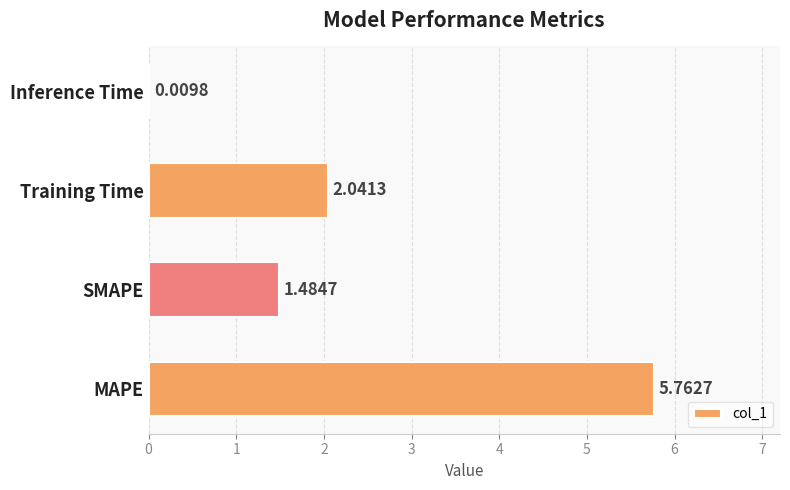

Which category has the highest value across all series?

MAPE